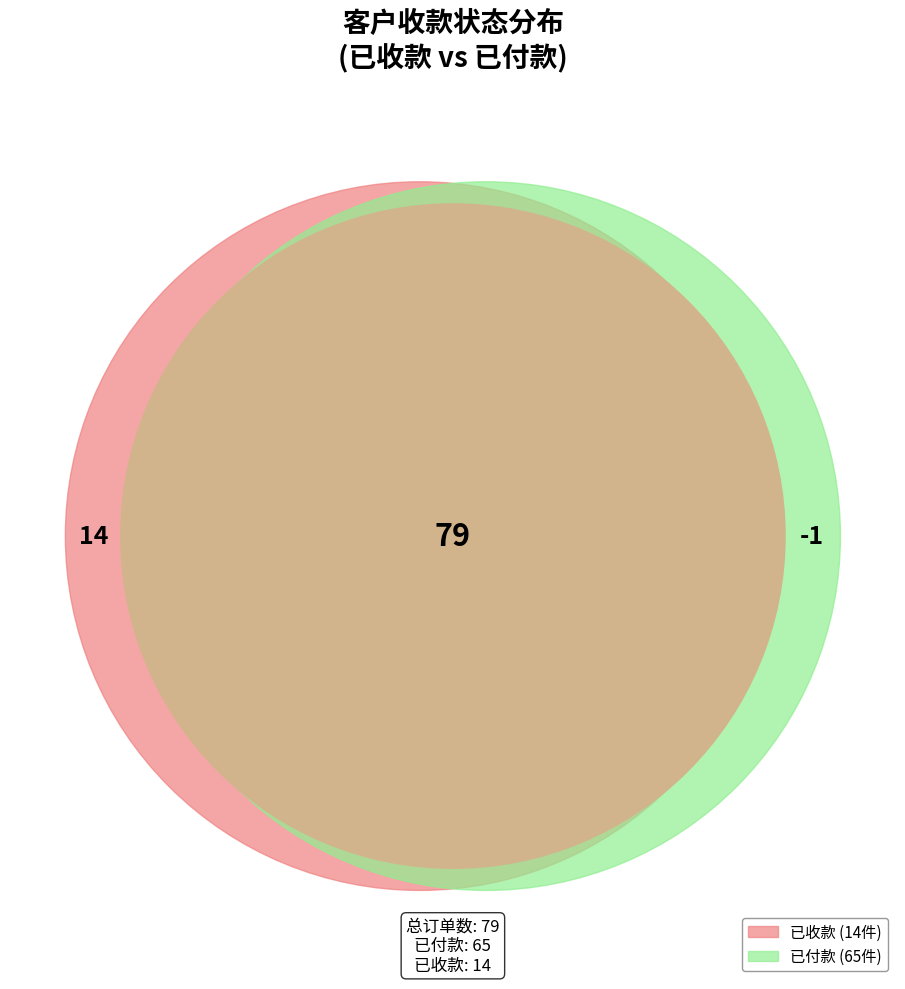

How many segments does this pie chart have?

2